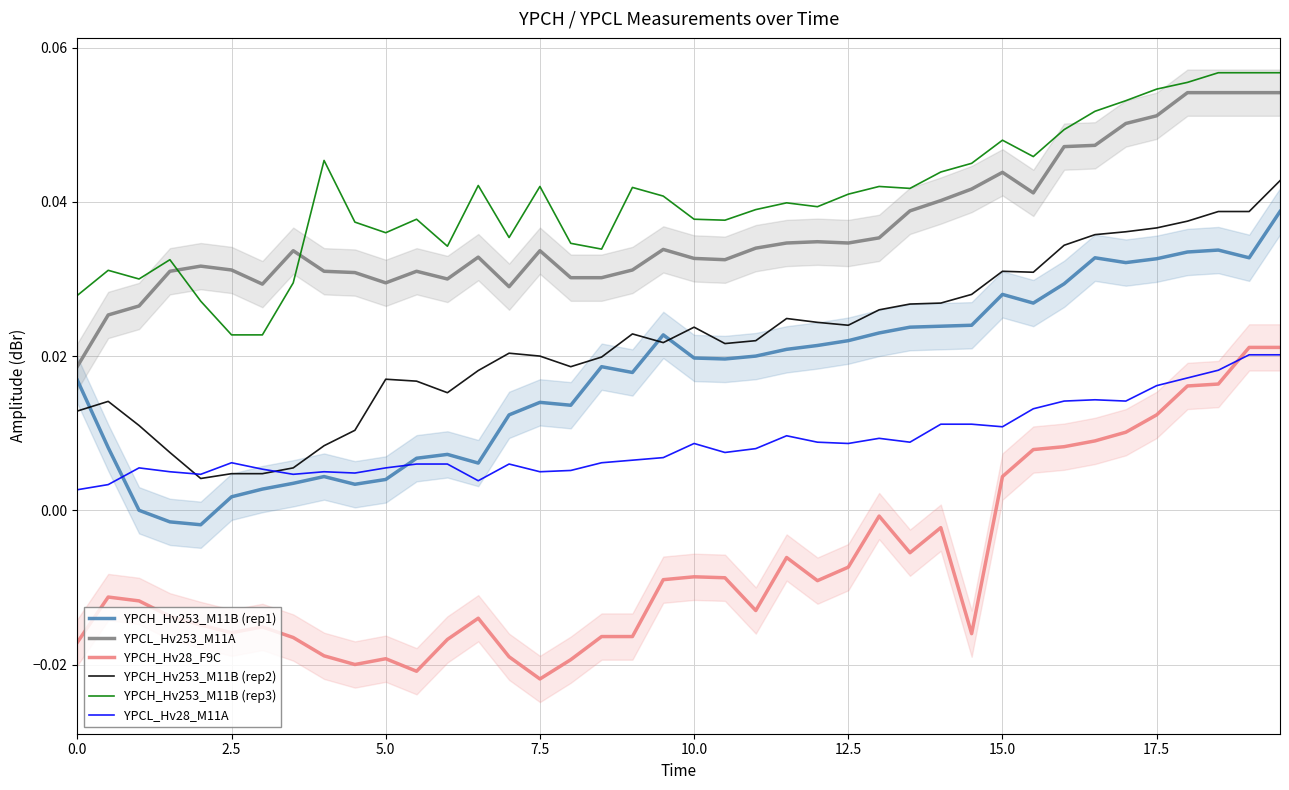

How many lines are shown in the chart?

6